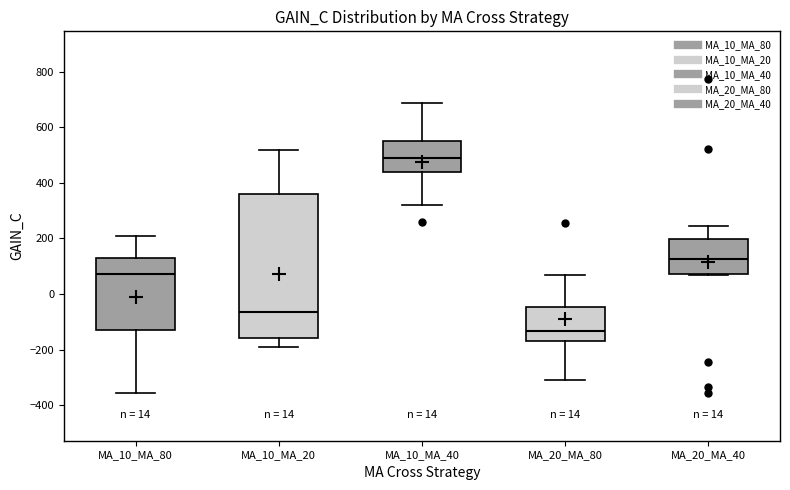

Comparing the boxes themselves (not the whiskers), which one is the tallest?

MA_10_MA_20